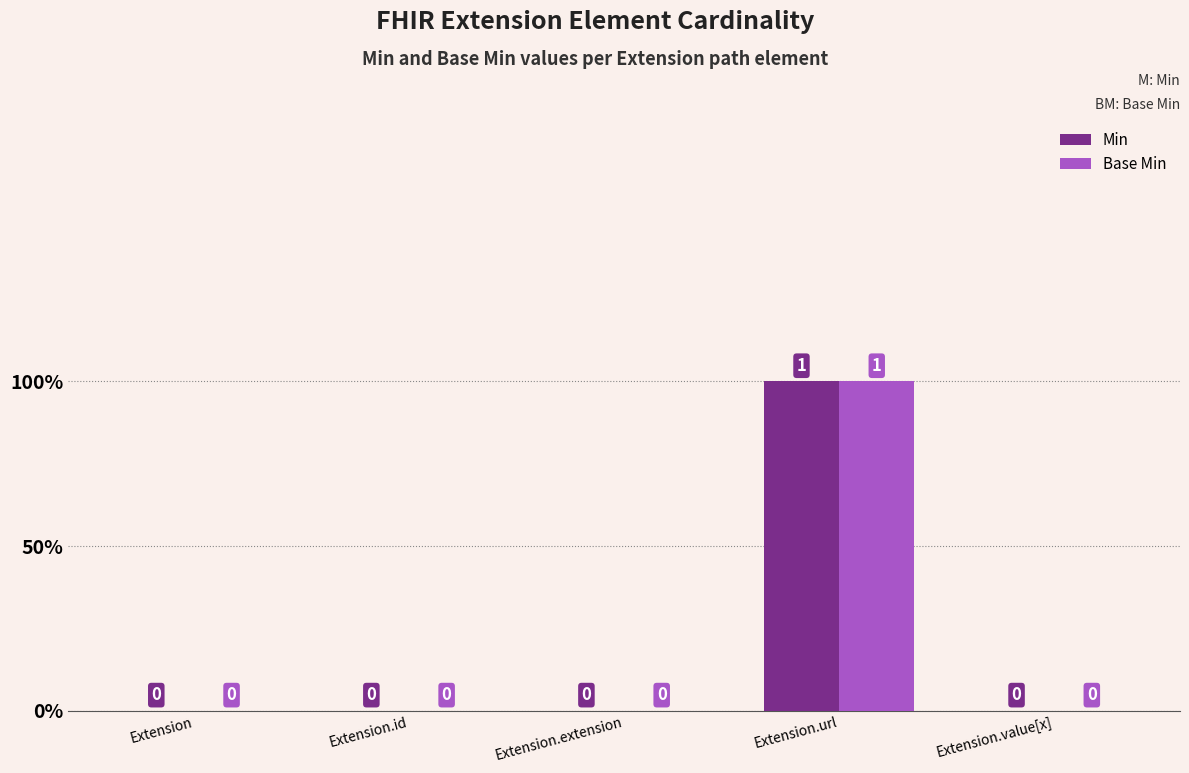

What is the label of the 4th bar from the right?

Extension.id